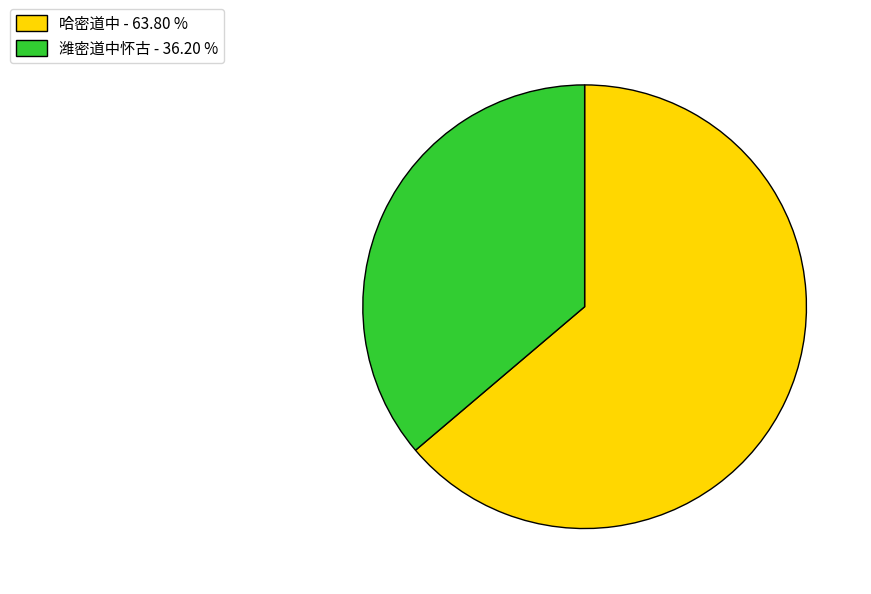

What is the largest slice in the pie chart?

哈密道中 - 63.80 %